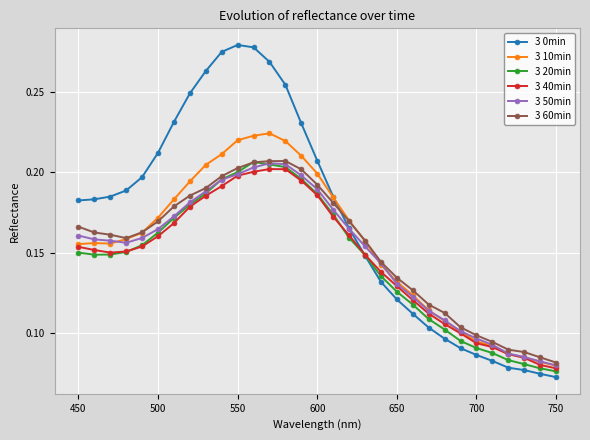

How many 3 10min values are between 0 and 1?

31